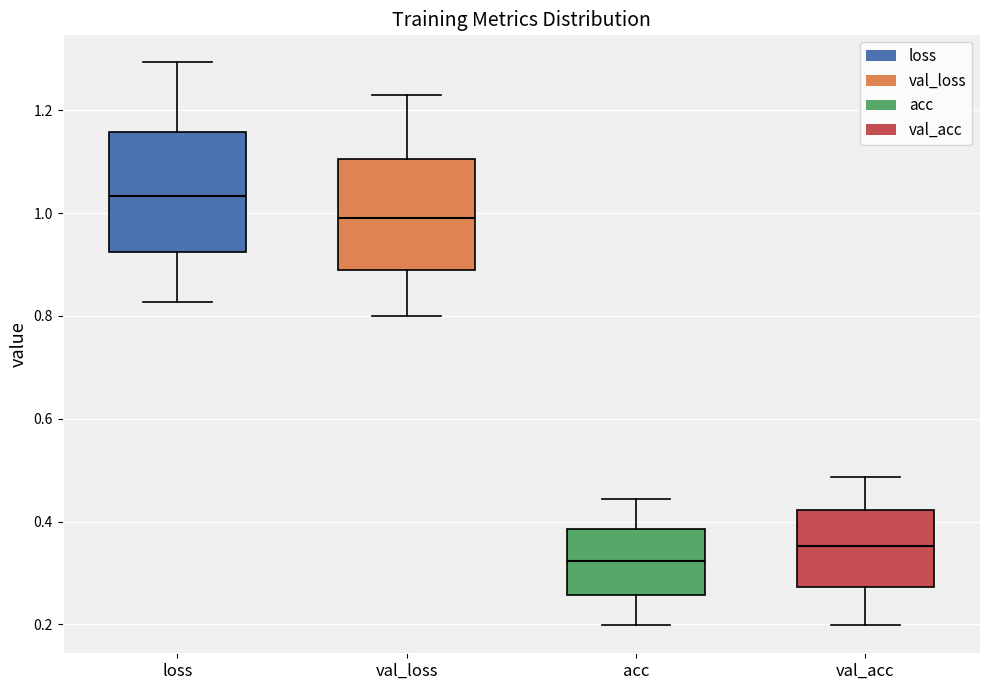

Which box has the lowest median line?

acc